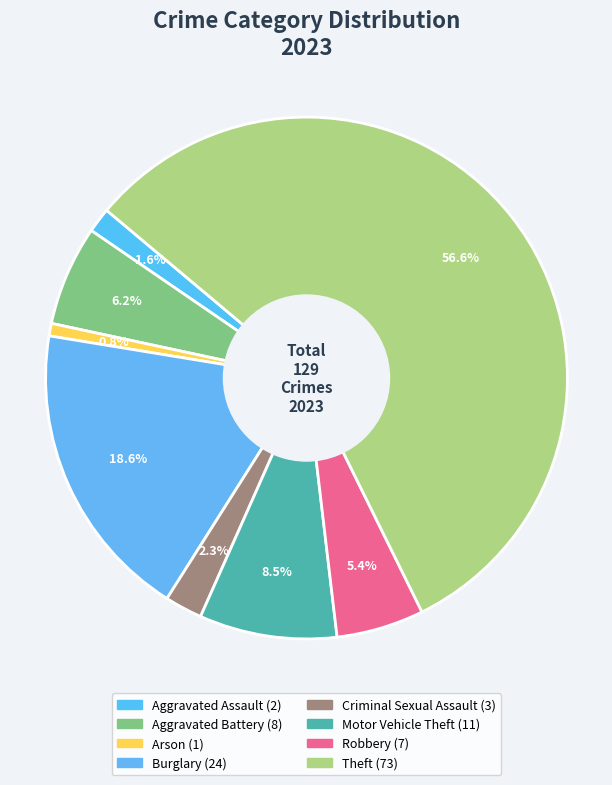

To the nearest percent, what is the average slice percentage?

12%